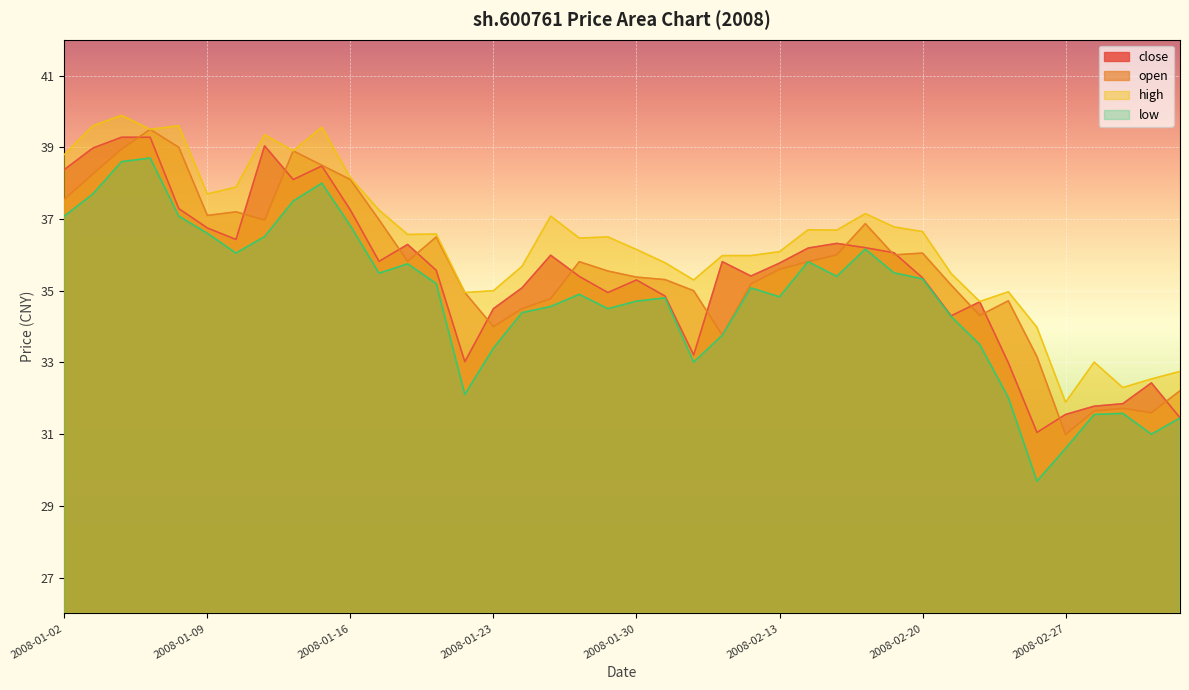

At which label does high reach its minimum?

2008-02-27